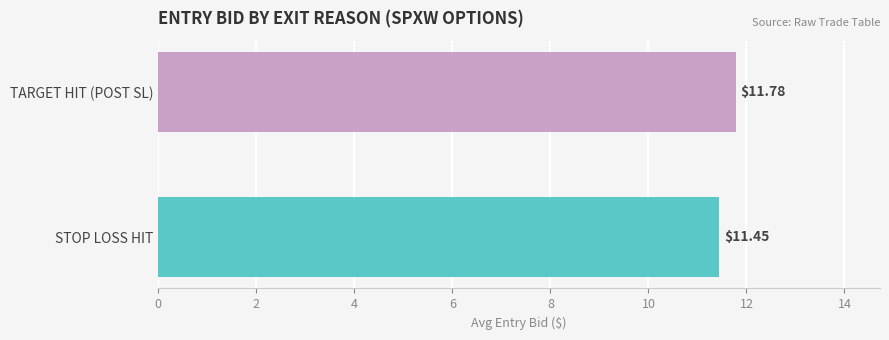

What is the change in value from STOP LOSS HIT to TARGET HIT (POST SL)?

+0.3